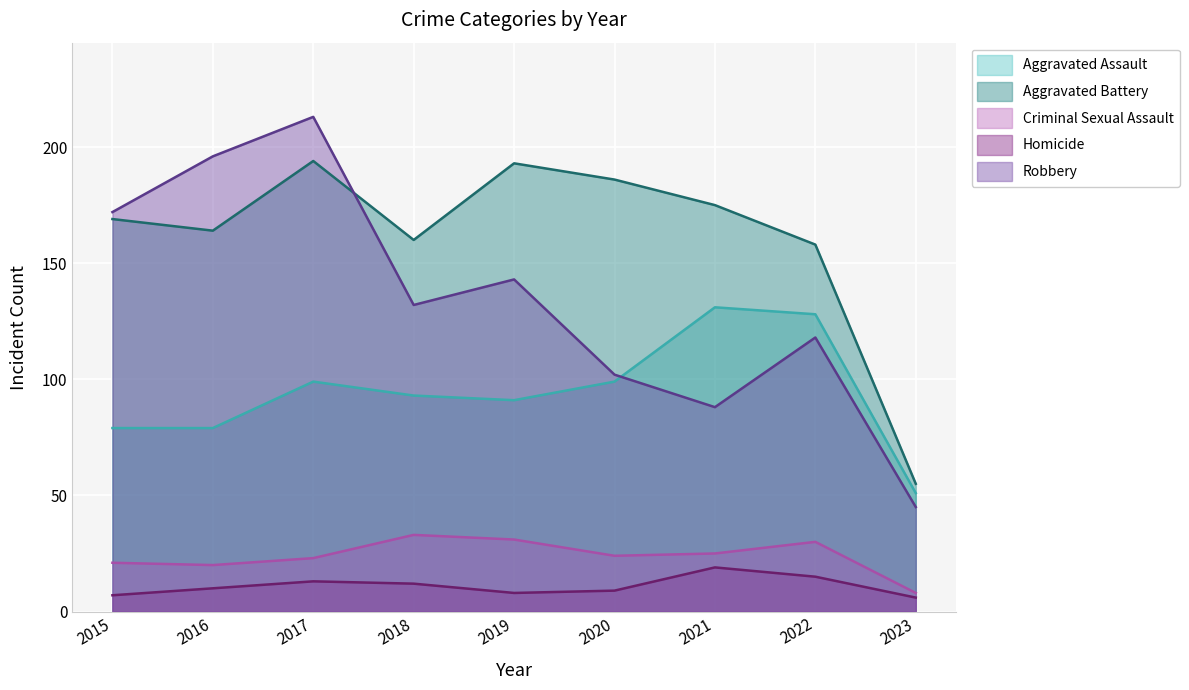

Rank the series by their maximum value, from highest to lowest.

Robbery - line, Aggravated Battery - line, Aggravated Assault - line, Criminal Sexual Assault - line, Homicide - line